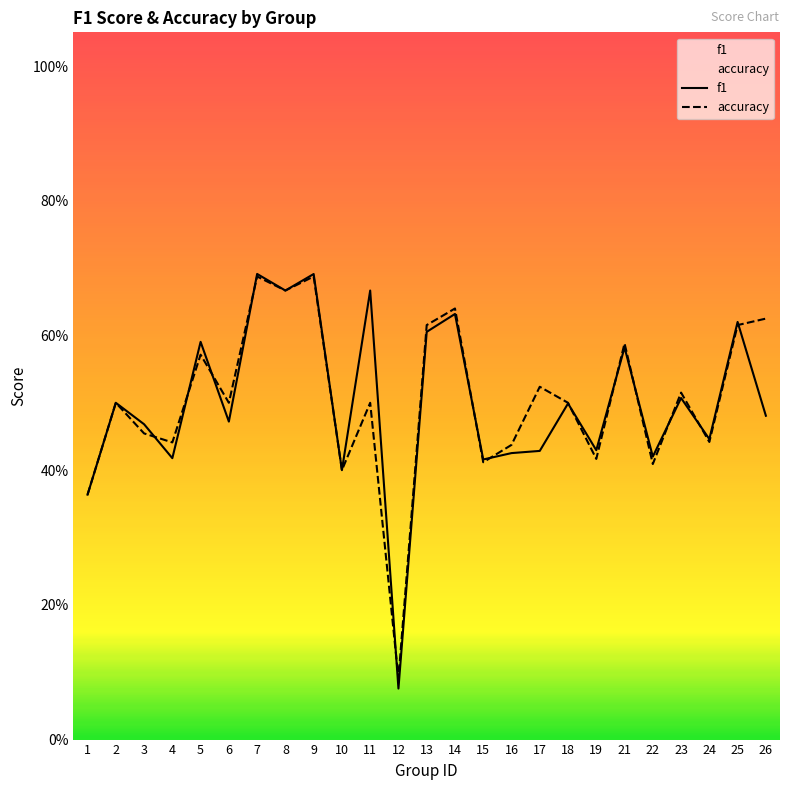

At which label does accuracy reach its minimum?

12